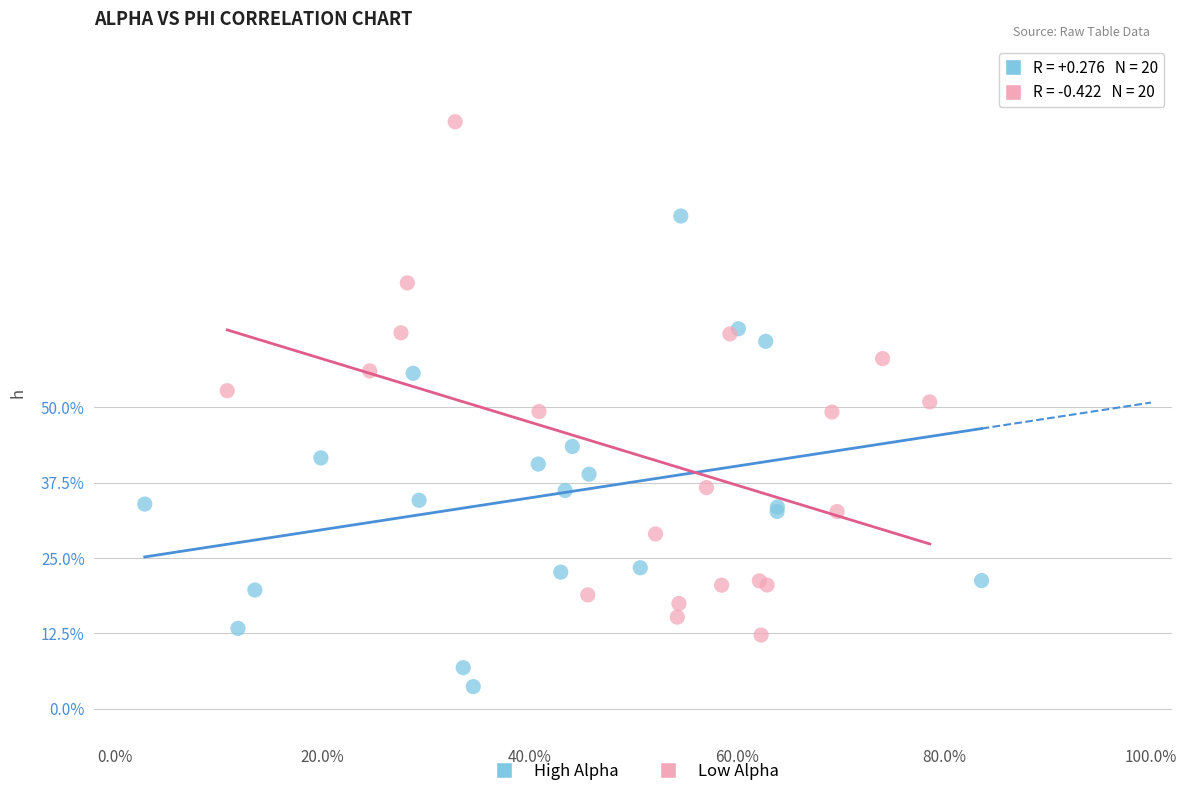

Which series contains the lowest Y value?

High Alpha